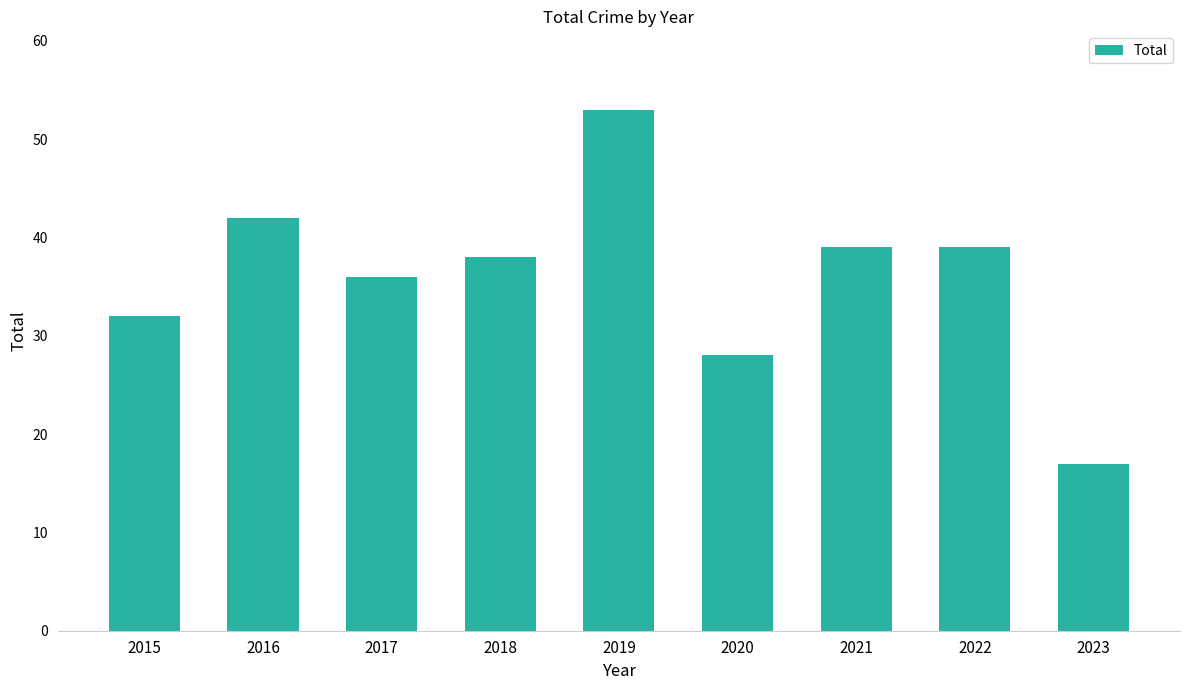

Are the bars horizontal?

No